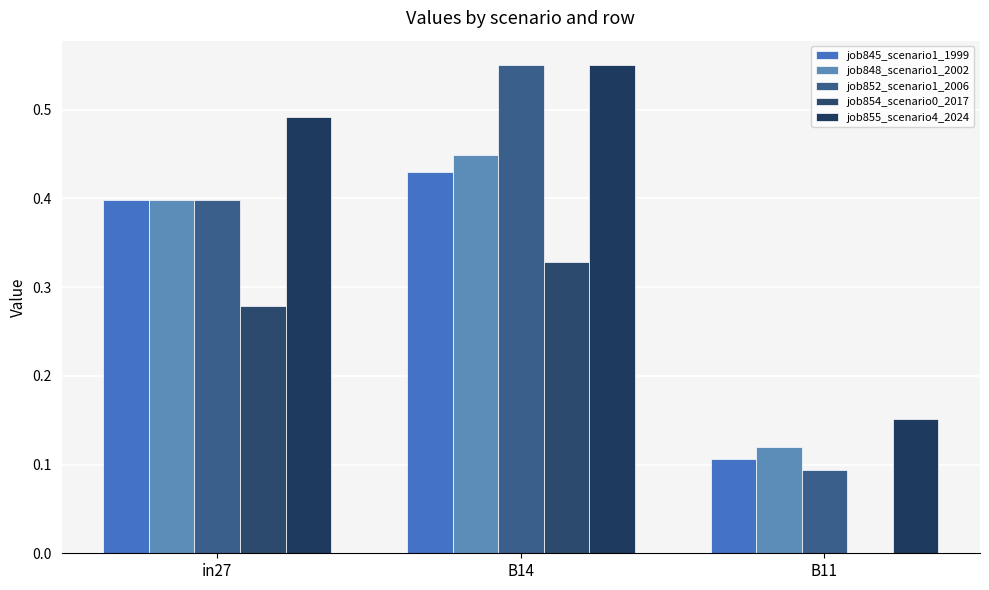

At which category is the sum across all series the highest?

B14